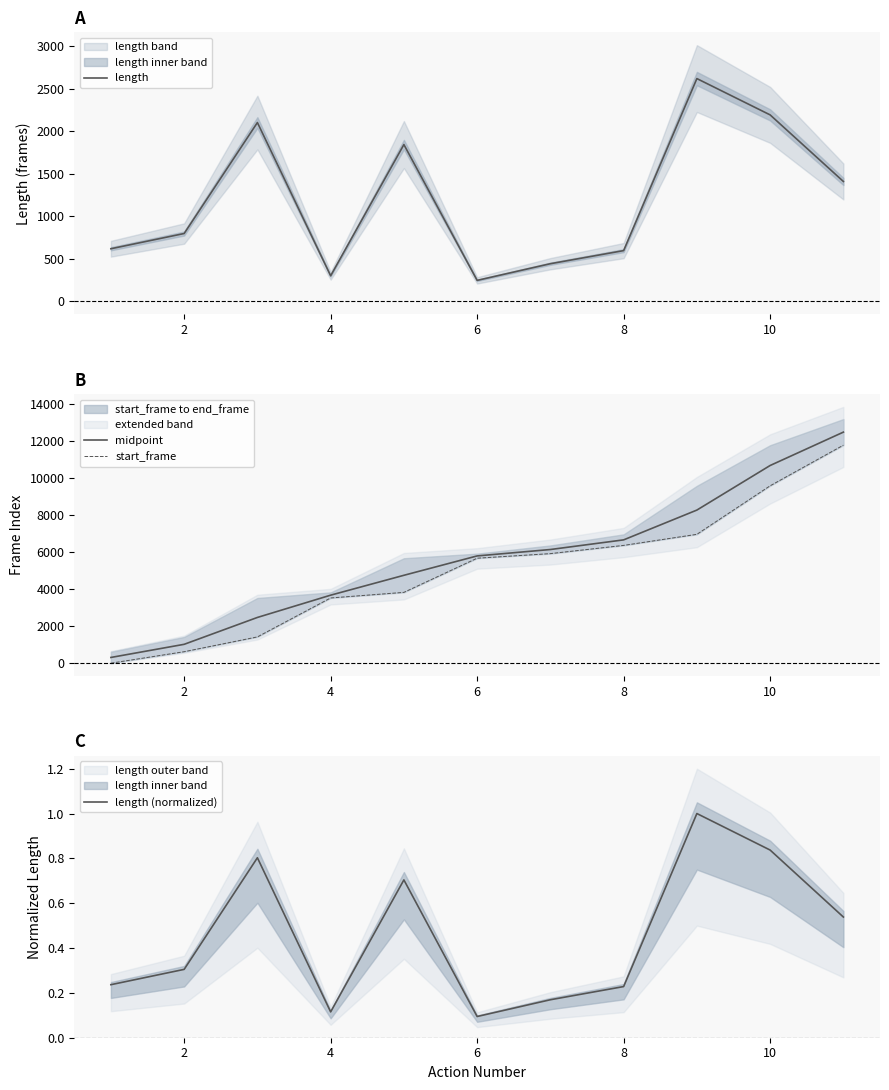

Is it true that midpoint equals 3047.5 at 8?

False